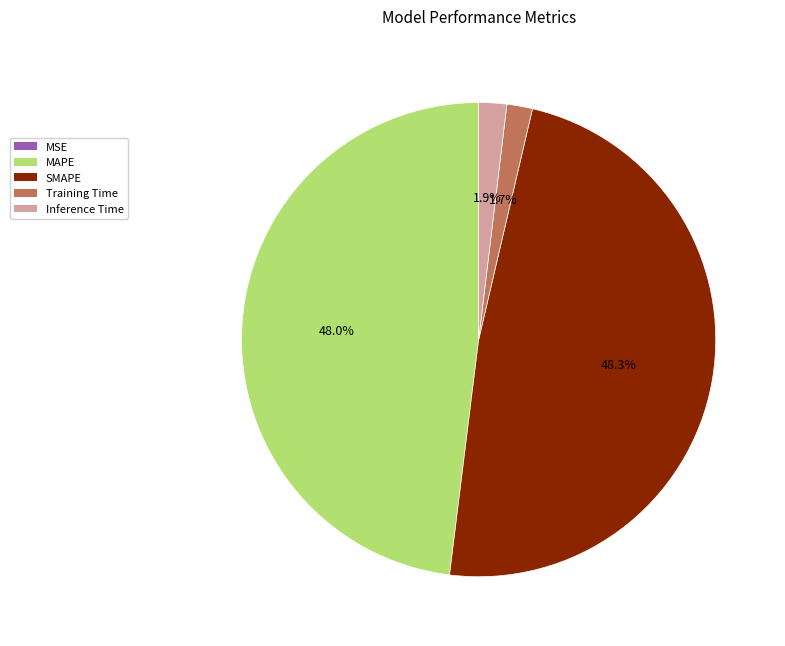

Is there any slice that represents more than half of the pie?

No